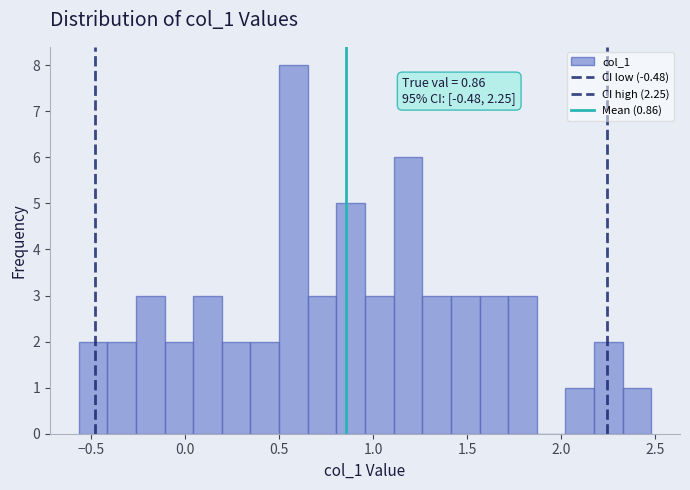

Read against the x-axis, roughly where is the centre of the tallest bar?

0.60